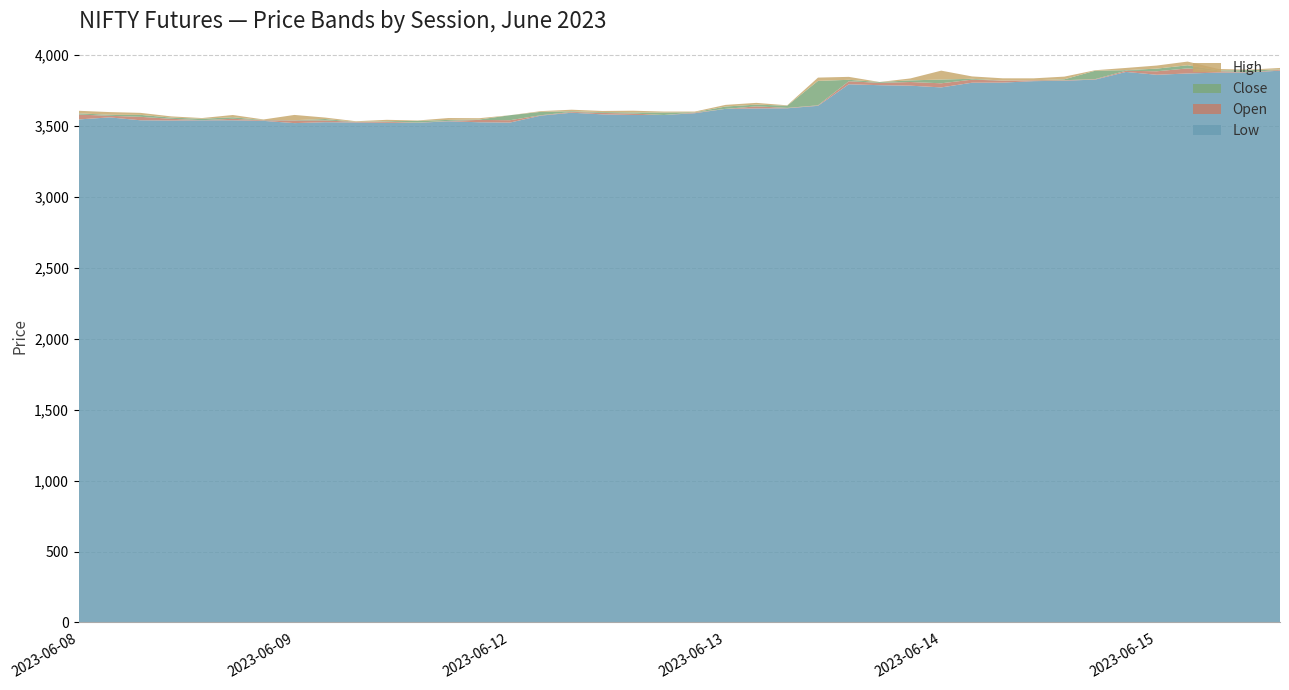

Reading left to right, extract all data points from this chart.

Low: 2023-06-08 09:15=3545.2	2023-06-08 10:15=3559.6	2023-06-08 11:15=3539.2	2023-06-08 12:15=3537.4	2023-06-08 13:15=3538.9	2023-06-08 14:15=3539.0	2023-06-08 15:15=3535.0	2023-06-09 09:15=3519.2	2023-06-09 10:15=3525.6	2023-06-09 11:15=3523.6	2023-06-09 12:15=3521.2	2023-06-09 13:15=3521.4	2023-06-09 14:15=3532.1	2023-06-09 15:15=3525.2	2023-06-12 09:15=3523.2	2023-06-12 10:15=3572.0	2023-06-12 11:15=3592.6	2023-06-12 12:15=3581.0	2023-06-12 13:15=3576.6	2023-06-12 14:15=3576.3	2023-06-12 15:15=3589.0	2023-06-13 09:15=3619.8	2023-06-13 10:15=3622.6	2023-06-13 11:15=3623.8	2023-06-13 12:15=3641.1	2023-06-13 13:15=3793.0	2023-06-13 14:15=3786.6	2023-06-13 15:15=3783.1	2023-06-14 09:15=3770.9	2023-06-14 10:15=3804.0	2023-06-14 11:15=3804.8	2023-06-14 12:15=3815.0	2023-06-14 13:15=3818.0	2023-06-14 14:15=3826.1	2023-06-14 15:15=3880.0	2023-06-15 09:15=3860.0	2023-06-15 10:15=3869.1	2023-06-15 11:15=3875.0	2023-06-15 12:15=3876.1	2023-06-15 13:15=3889.1
Open: 2023-06-08 09:15=3579.5	2023-06-08 10:15=3570.9	2023-06-08 11:15=3563.6	2023-06-08 12:15=3549.8	2023-06-08 13:15=3539.9	2023-06-08 14:15=3549.8	2023-06-08 15:15=3539.1	2023-06-09 09:15=3538.0	2023-06-09 10:15=3537.9	2023-06-09 11:15=3527.8	2023-06-09 12:15=3528.6	2023-06-09 13:15=3523.1	2023-06-09 14:15=3534.9	2023-06-09 15:15=3541.9	2023-06-12 09:15=3539.9	2023-06-12 10:15=3574.8	2023-06-12 11:15=3598.1	2023-06-12 12:15=3591.0	2023-06-12 13:15=3586.6	2023-06-12 14:15=3576.3	2023-06-12 15:15=3593.9	2023-06-13 09:15=3619.8	2023-06-13 10:15=3637.3	2023-06-13 11:15=3626.4	2023-06-13 12:15=3644.6	2023-06-13 13:15=3814.2	2023-06-13 14:15=3803.0	2023-06-13 15:15=3808.9	2023-06-14 09:15=3799.9	2023-06-14 10:15=3825.6	2023-06-14 11:15=3818.8	2023-06-14 12:15=3820.9	2023-06-14 13:15=3821.6	2023-06-14 14:15=3829.5	2023-06-14 15:15=3888.5	2023-06-15 09:15=3884.4	2023-06-15 10:15=3905.0	2023-06-15 11:15=3885.3	2023-06-15 12:15=3878.1	2023-06-15 13:15=3895.0
Close: 2023-06-08 09:15=3570.9	2023-06-08 10:15=3564.0	2023-06-08 11:15=3549.8	2023-06-08 12:15=3541.5	2023-06-08 13:15=3549.8	2023-06-08 14:15=3539.1	2023-06-08 15:15=3541.2	2023-06-09 09:15=3536.0	2023-06-09 10:15=3527.8	2023-06-09 11:15=3528.6	2023-06-09 12:15=3524.6	2023-06-09 13:15=3534.9	2023-06-09 14:15=3541.9	2023-06-09 15:15=3538.9	2023-06-12 09:15=3574.9	2023-06-12 10:15=3598.8	2023-06-12 11:15=3593.0	2023-06-12 12:15=3585.2	2023-06-12 13:15=3578.3	2023-06-12 14:15=3593.9	2023-06-12 15:15=3595.8	2023-06-13 09:15=3636.2	2023-06-13 10:15=3625.0	2023-06-13 11:15=3641.9	2023-06-13 12:15=3816.9	2023-06-13 13:15=3804.0	2023-06-13 14:15=3808.9	2023-06-13 15:15=3797.5	2023-06-14 09:15=3826.4	2023-06-14 10:15=3819.4	2023-06-14 11:15=3818.4	2023-06-14 12:15=3821.2	2023-06-14 13:15=3828.1	2023-06-14 14:15=3888.5	2023-06-14 15:15=3884.4	2023-06-15 09:15=3903.4	2023-06-15 10:15=3883.1	2023-06-15 11:15=3879.9	2023-06-15 12:15=3893.1	2023-06-15 13:15=3896.9
High: 2023-06-08 09:15=3588.9	2023-06-08 10:15=3583.2	2023-06-08 11:15=3564.0	2023-06-08 12:15=3550.0	2023-06-08 13:15=3554.9	2023-06-08 14:15=3555.0	2023-06-08 15:15=3545.0	2023-06-09 09:15=3572.9	2023-06-09 10:15=3537.9	2023-06-09 11:15=3532.4	2023-06-09 12:15=3534.4	2023-06-09 13:15=3537.8	2023-06-09 14:15=3555.0	2023-06-09 15:15=3548.0	2023-06-12 09:15=3574.9	2023-06-12 10:15=3603.8	2023-06-12 11:15=3603.6	2023-06-12 12:15=3593.4	2023-06-12 13:15=3590.0	2023-06-12 14:15=3600.6	2023-06-12 15:15=3600.6	2023-06-13 09:15=3647.8	2023-06-13 10:15=3637.3	2023-06-13 11:15=3644.7	2023-06-13 12:15=3840.0	2023-06-13 13:15=3824.8	2023-06-13 14:15=3808.9	2023-06-13 15:15=3811.2	2023-06-14 09:15=3889.0	2023-06-14 10:15=3835.9	2023-06-14 11:15=3834.3	2023-06-14 12:15=3834.8	2023-06-14 13:15=3846.9	2023-06-14 14:15=3892.0	2023-06-14 15:15=3900.0	2023-06-15 09:15=3925.0	2023-06-15 10:15=3909.1	2023-06-15 11:15=3889.9	2023-06-15 12:15=3896.0	2023-06-15 13:15=3907.9